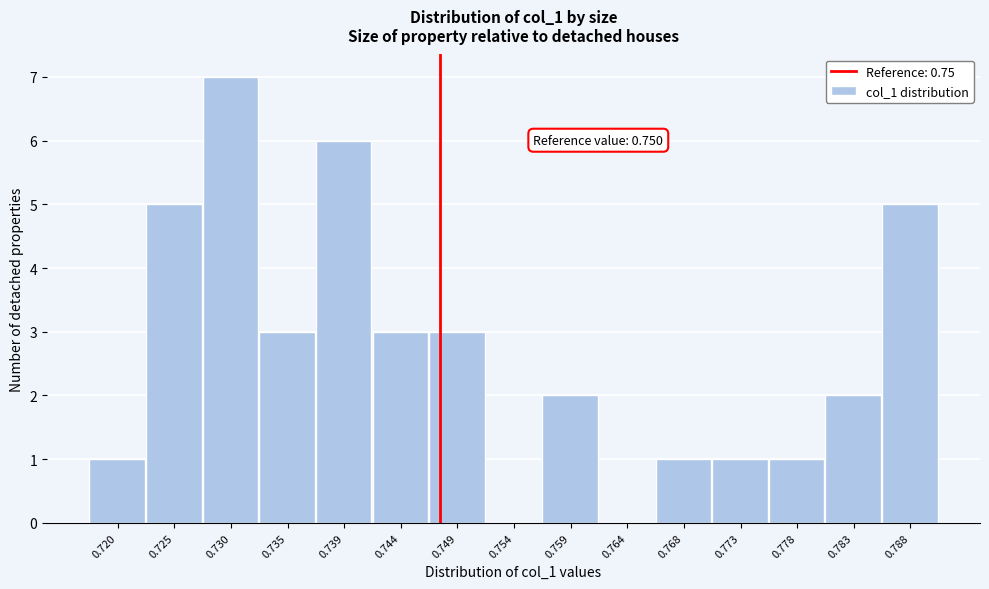

Reading left to right, transcribe all the data shown in this chart.

0.720=1	0.725=5	0.730=7	0.735=3	0.739=6	0.744=3	0.749=3	0.754=0	0.759=2	0.764=0	0.768=1	0.773=1	0.778=1	0.783=2	0.788=5